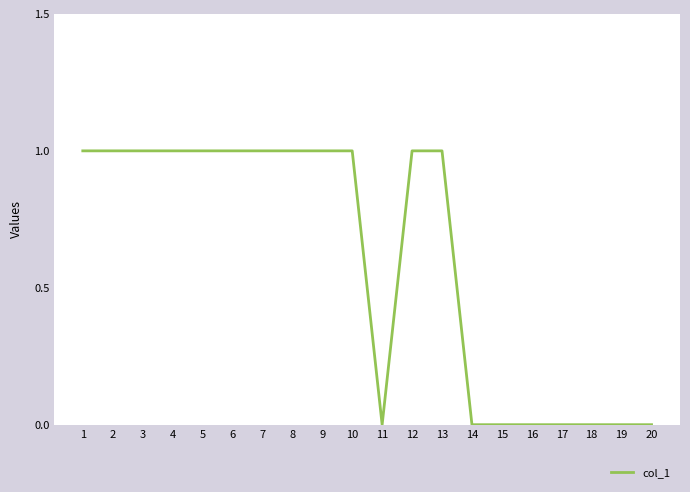

What value does the data have at 8?

1